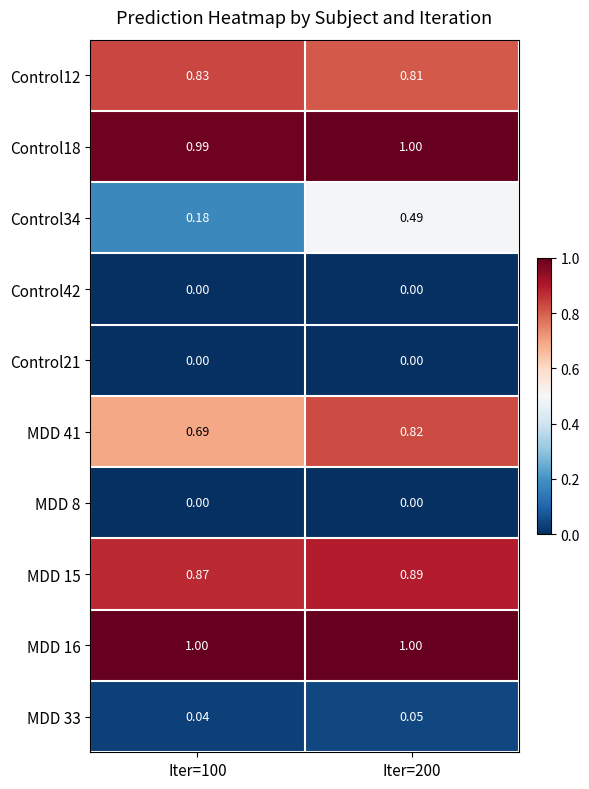

How many categories are shown in the chart?

2